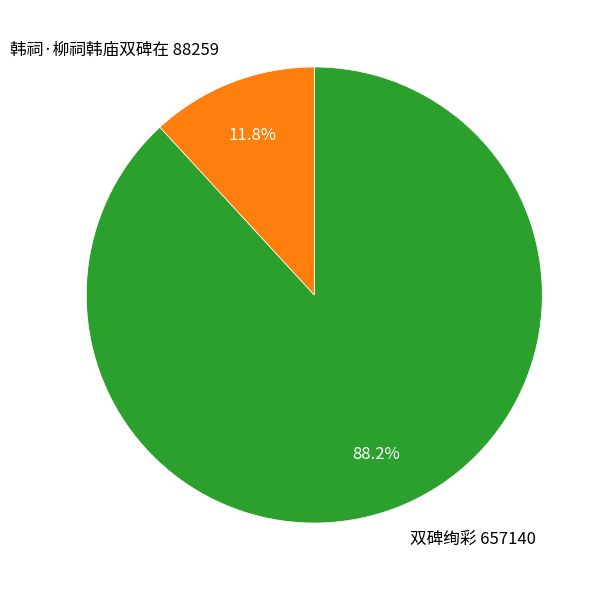

To the nearest percent, what is the difference between the 双碑绚彩 and 韩祠·柳祠韩庙双碑在 slice percentages?

76%